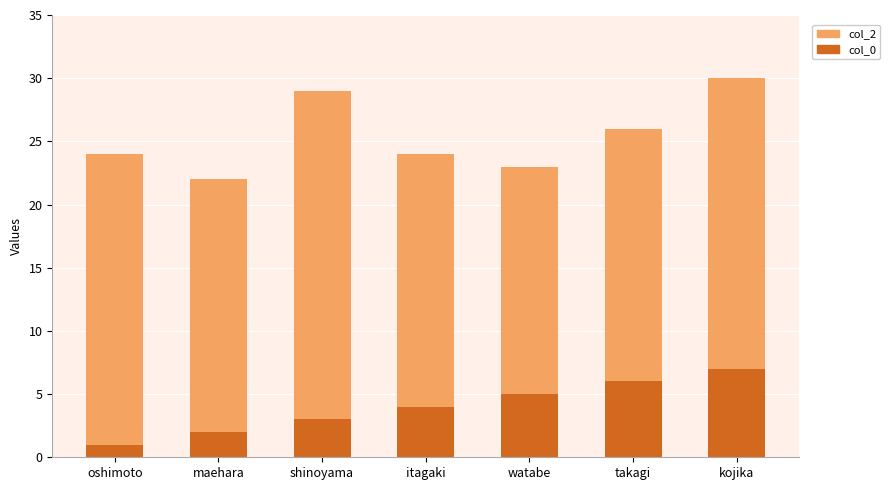

Is it true that col_0 equals 2 at maehara?

True